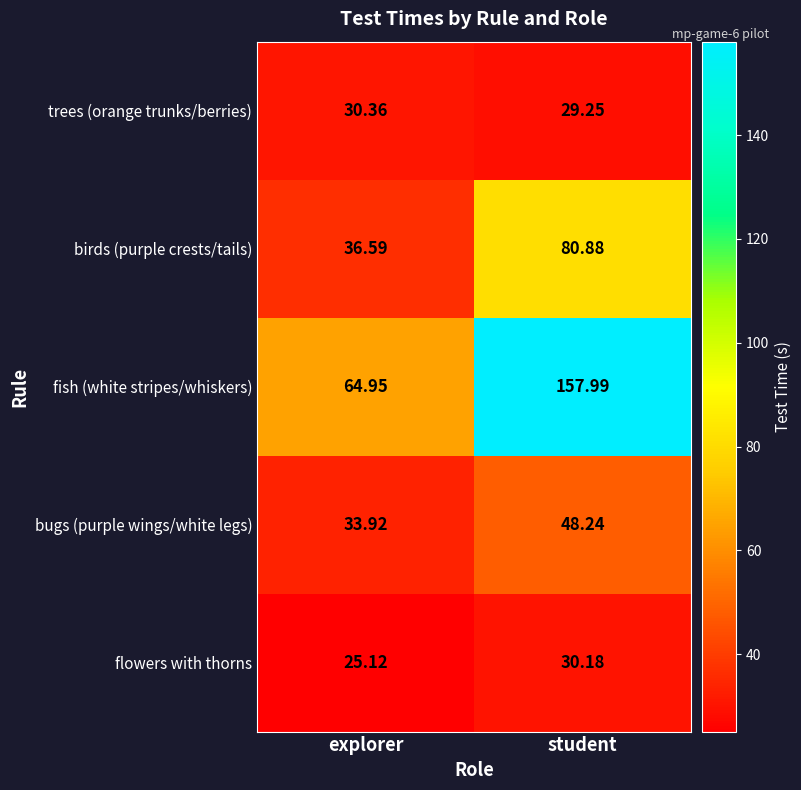

At which label does flowers with thorns first exceed 30?

student